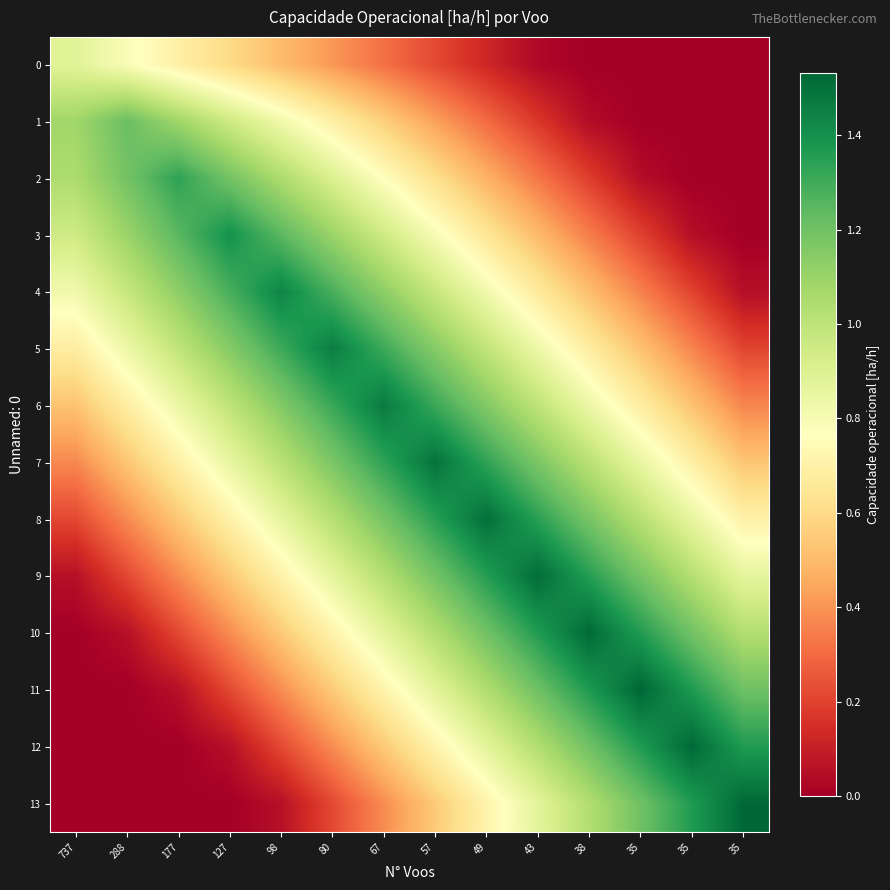

Which has a higher value, 177 or 288?

288